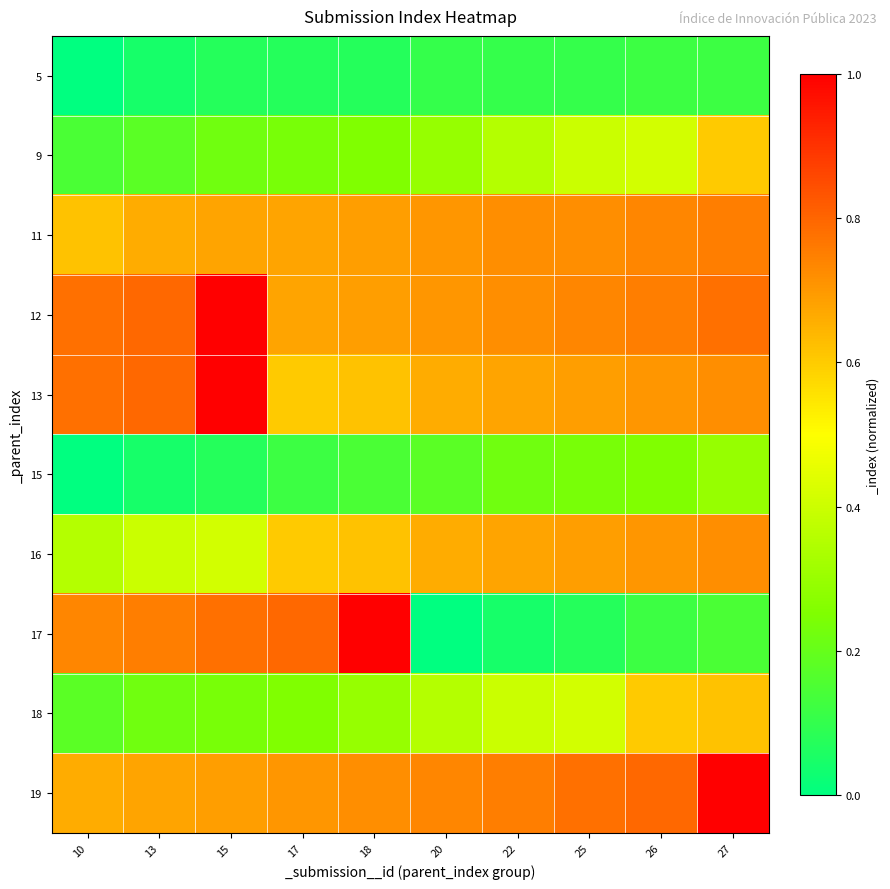

Which series has the largest total across all categories?

12